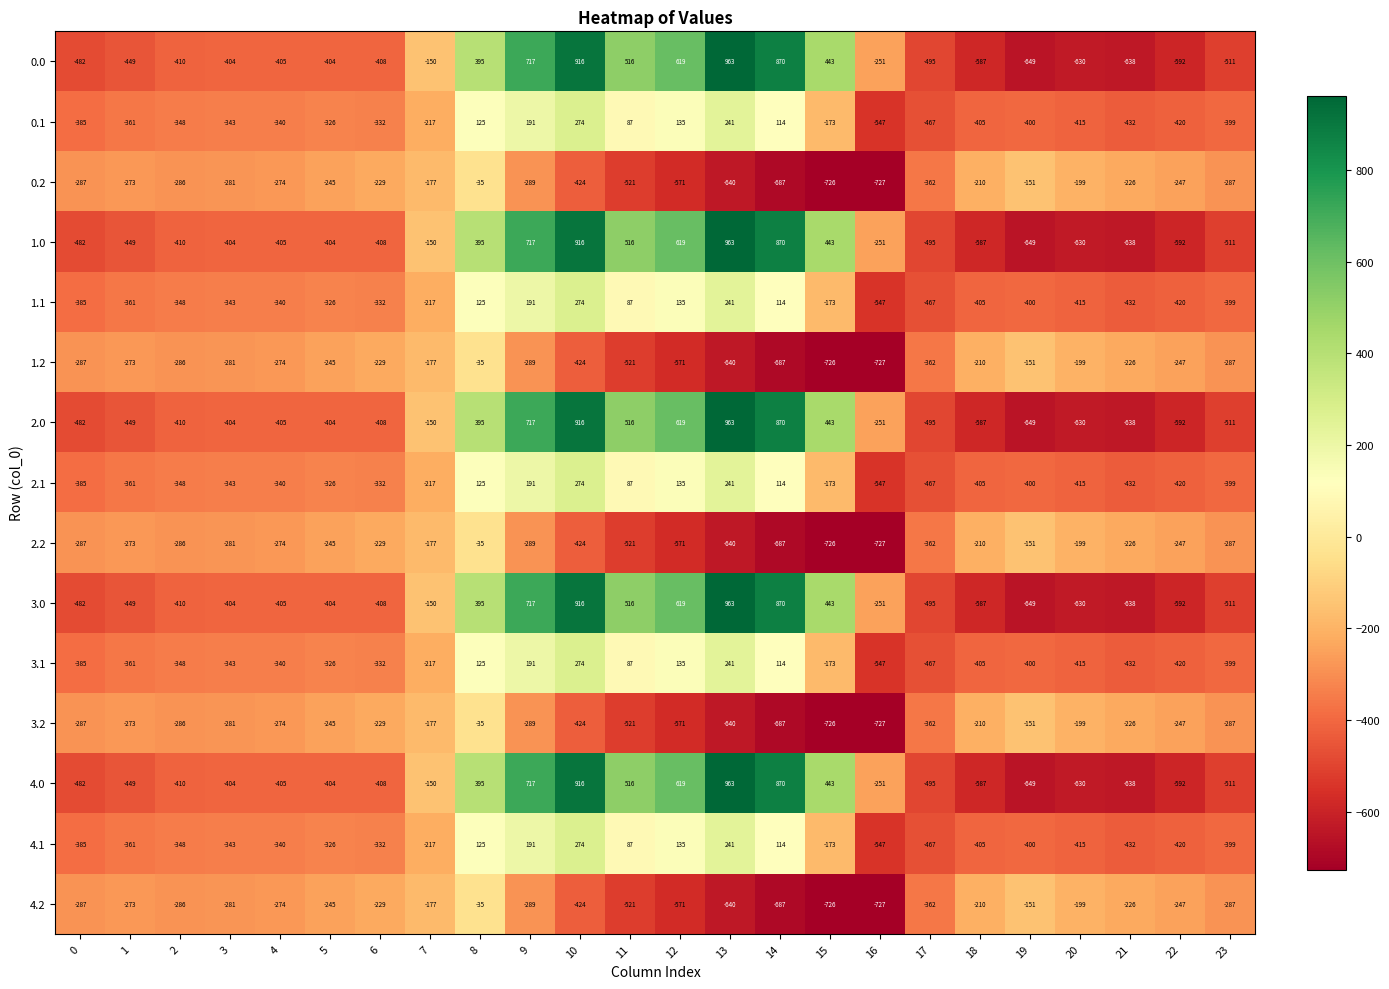

What is the sum of all 2.0 values?

-2026